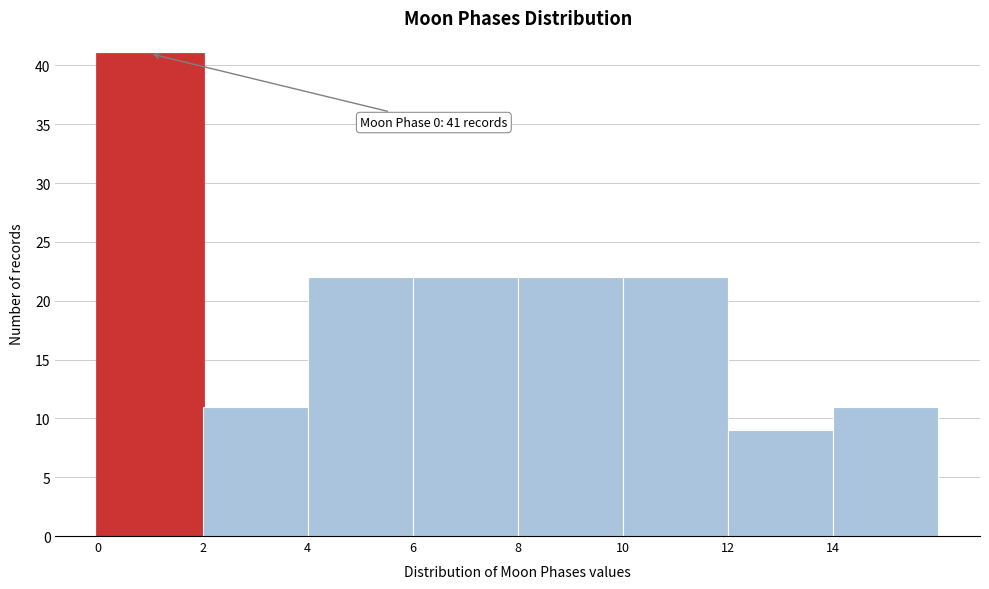

Which range on the x-axis has the tallest bar?

0 to 2